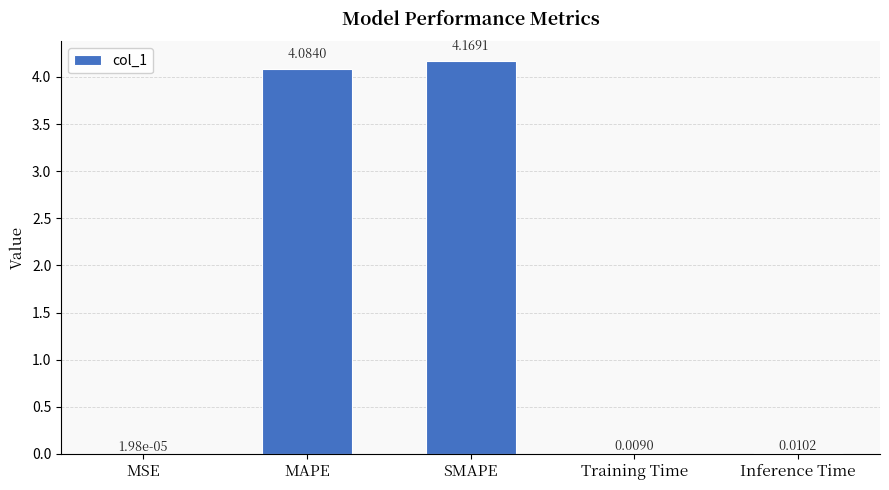

At which label is the value closest to 2?

Inference Time